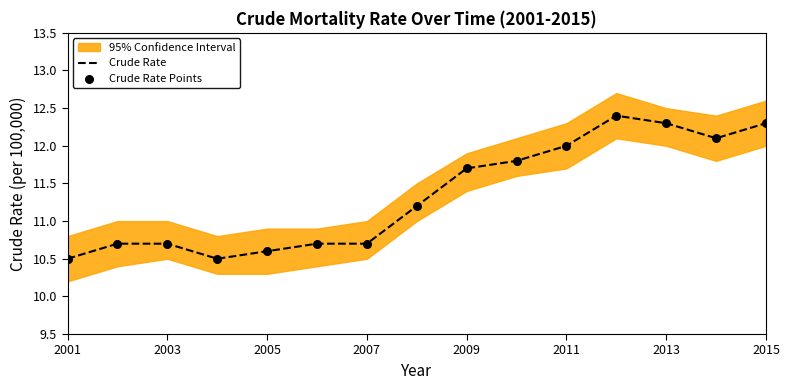

The Crude Rate series shows 16.4 at 2011. True or false?

False